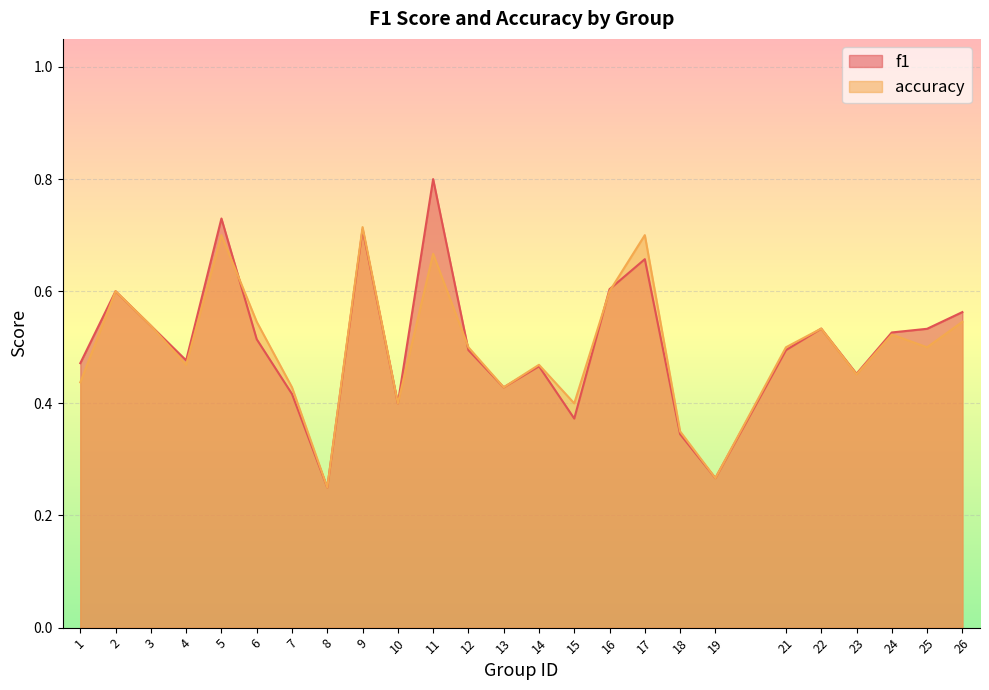

True or false: accuracy has more than 2 points higher than both neighbors.

True